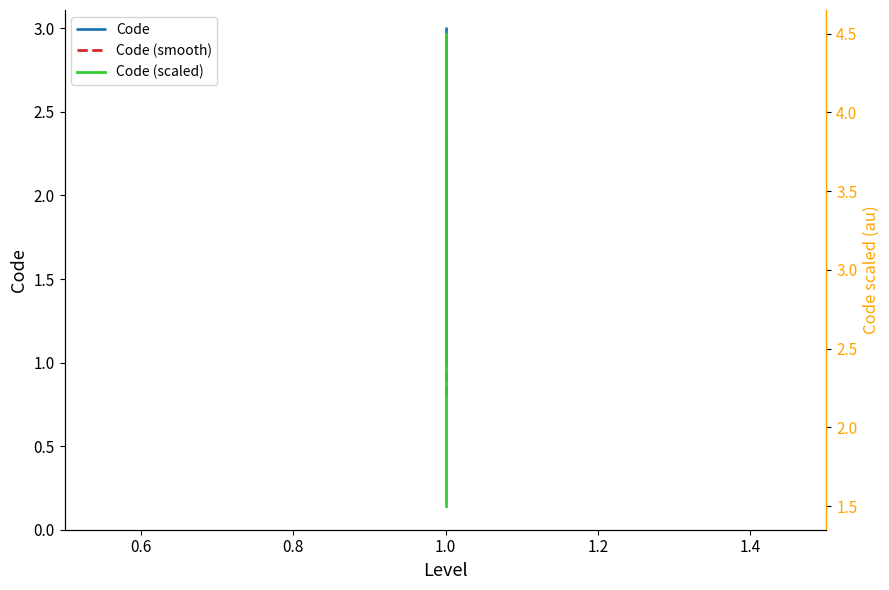

Rank the series by their average value, from highest to lowest.

Code (scaled), Code, Code (smooth)